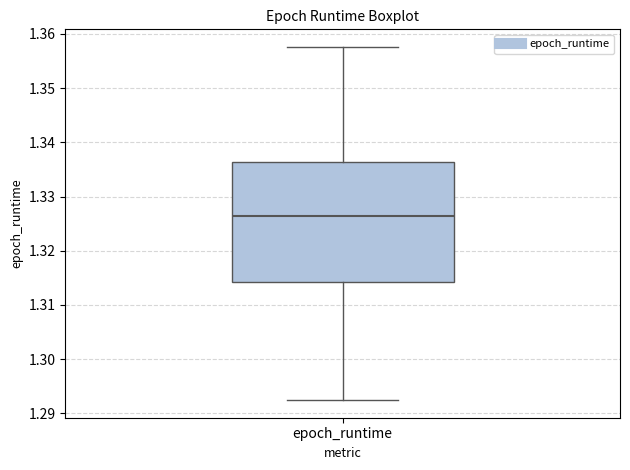

Where does the lower whisker of the box for epoch_runtime end on the y-axis? The values are not printed on the chart, so give them approximately, as read against the axis.

1.292